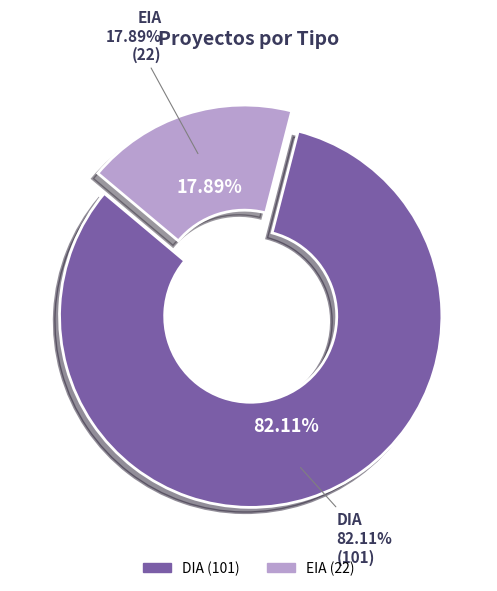

To the nearest percent, what percentage of the pie is EIA?

18%